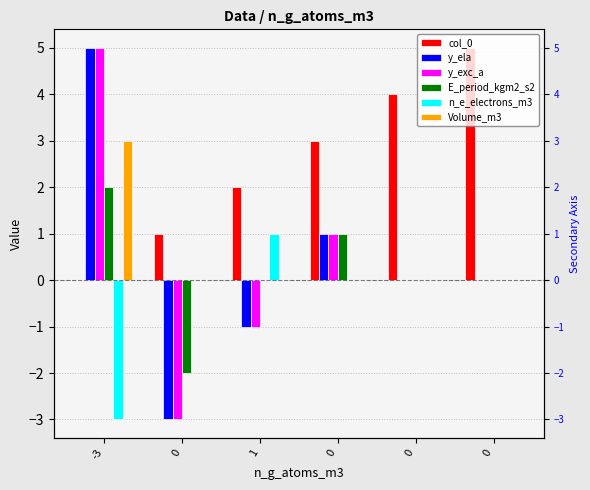

Between 1 and 0, which series saw the biggest shift?

col_0